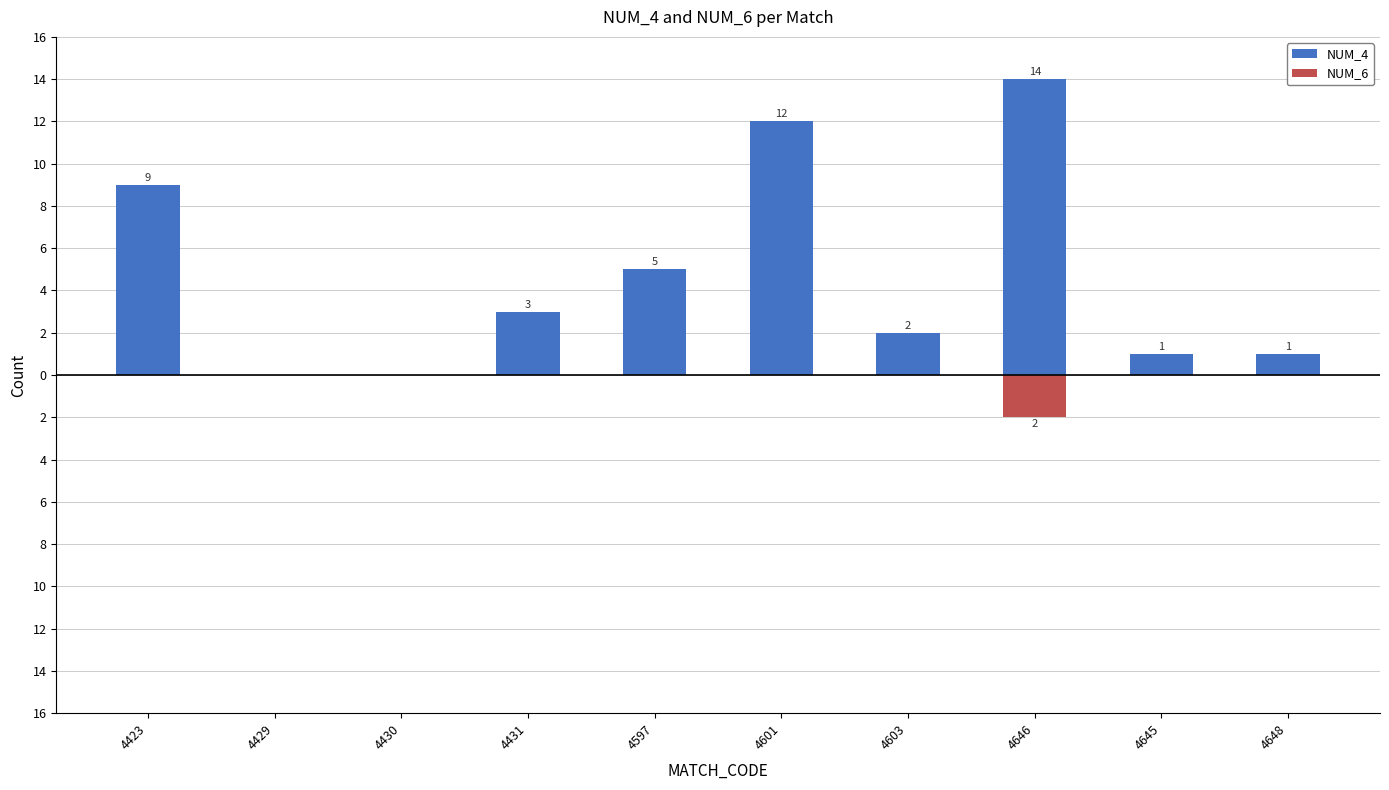

Reading right to left, what are all the values shown in this chart?

NUM_4: 4648=1	4645=1	4646=14	4603=2	4601=12	4597=5	4431=3	4430=0	4429=0	4423=9
NUM_6: 4648=0	4645=0	4646=-2	4603=0	4601=0	4597=0	4431=0	4430=0	4429=0	4423=0